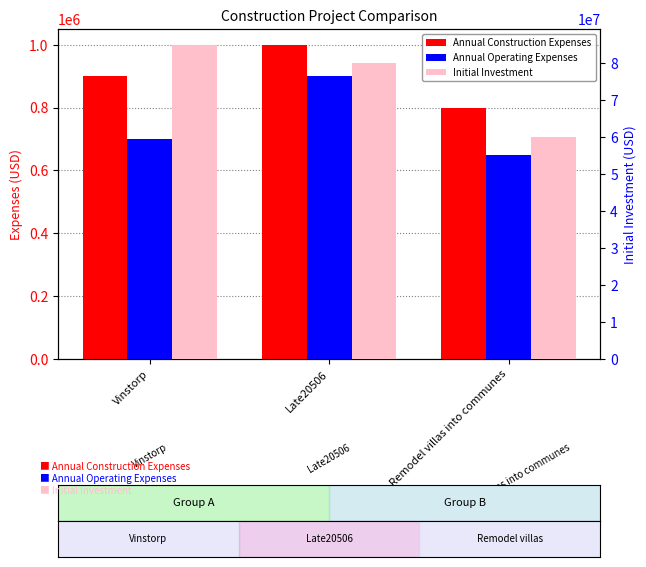

The Annual Operating Expenses series shows 900000 at Late20506. True or false?

True